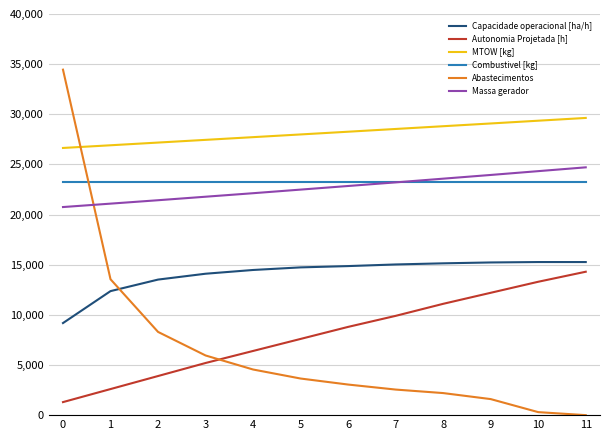

Is the value of Massa gerador at 5 greater than the value of MTOW [kg] at 7?

No